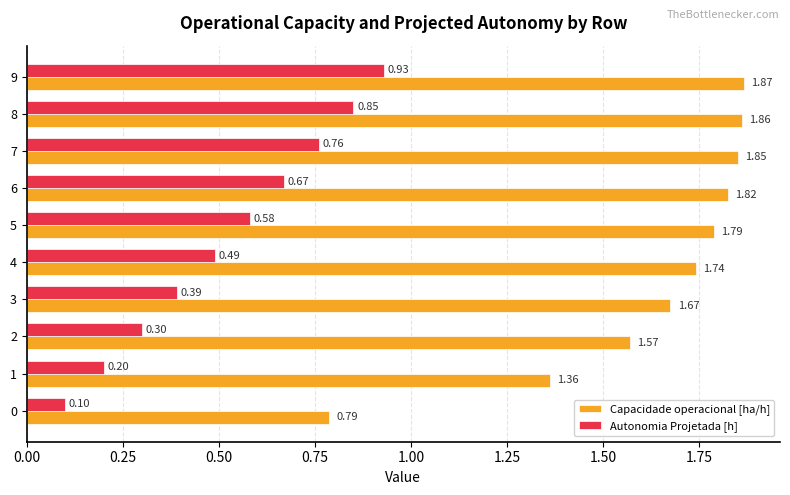

List the series in order of their peak value, highest first.

Capacidade operacional [ha/h], Autonomia Projetada [h]